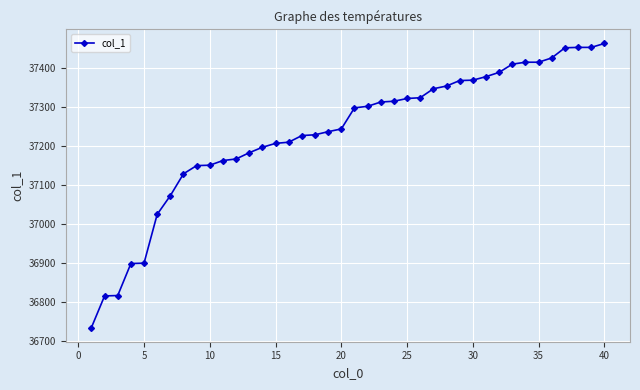

What is the value of the 26th point from the left?

37324